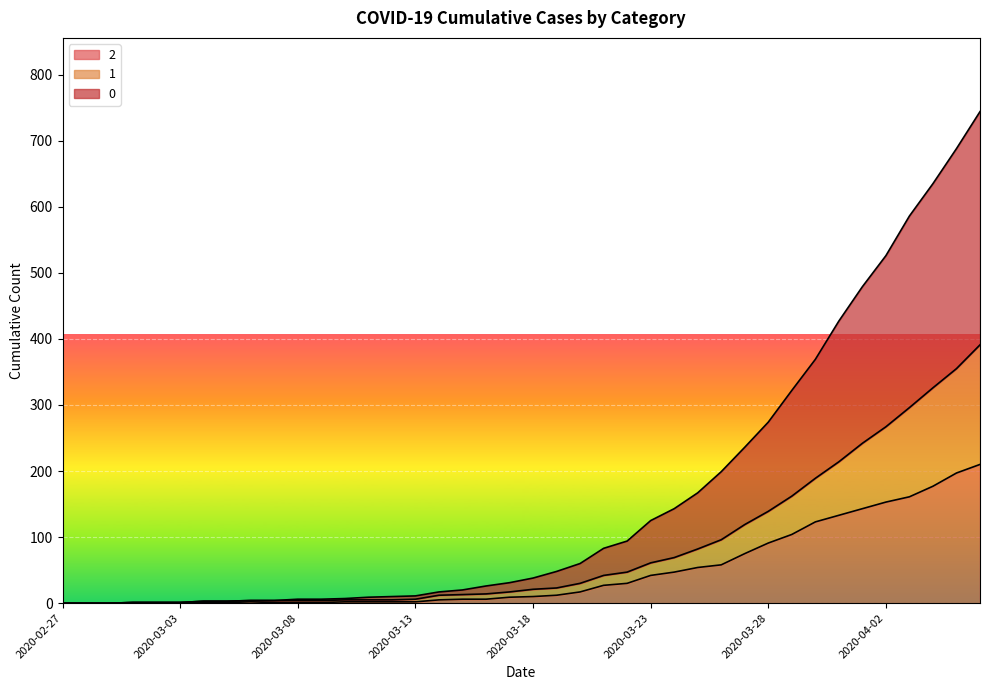

What is the label of the 1st point from the right?

2020-04-06